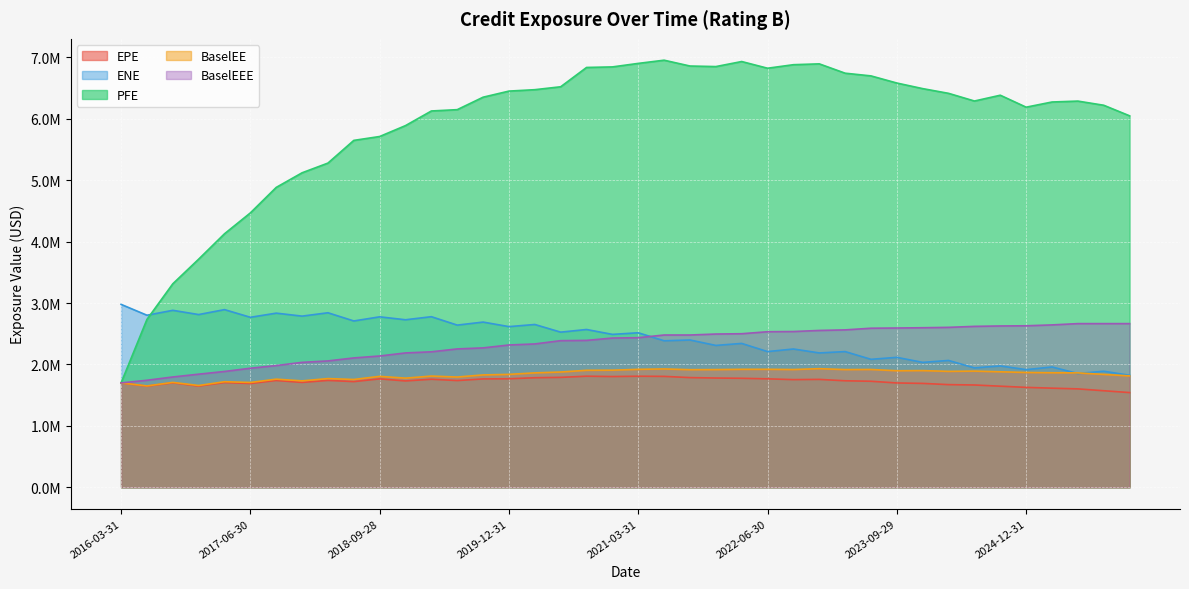

What is the sum of the BaselEEE values at 2021-09-30 and 2024-09-30?

5105297.1